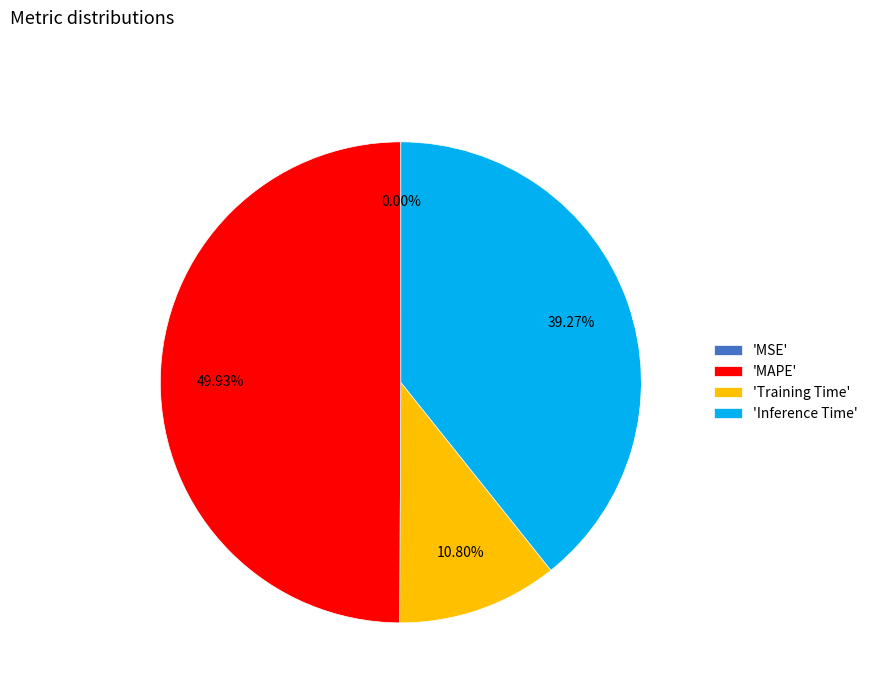

What is the ratio of the value at 'Inference Time' to the value at 'MAPE'?

0.8